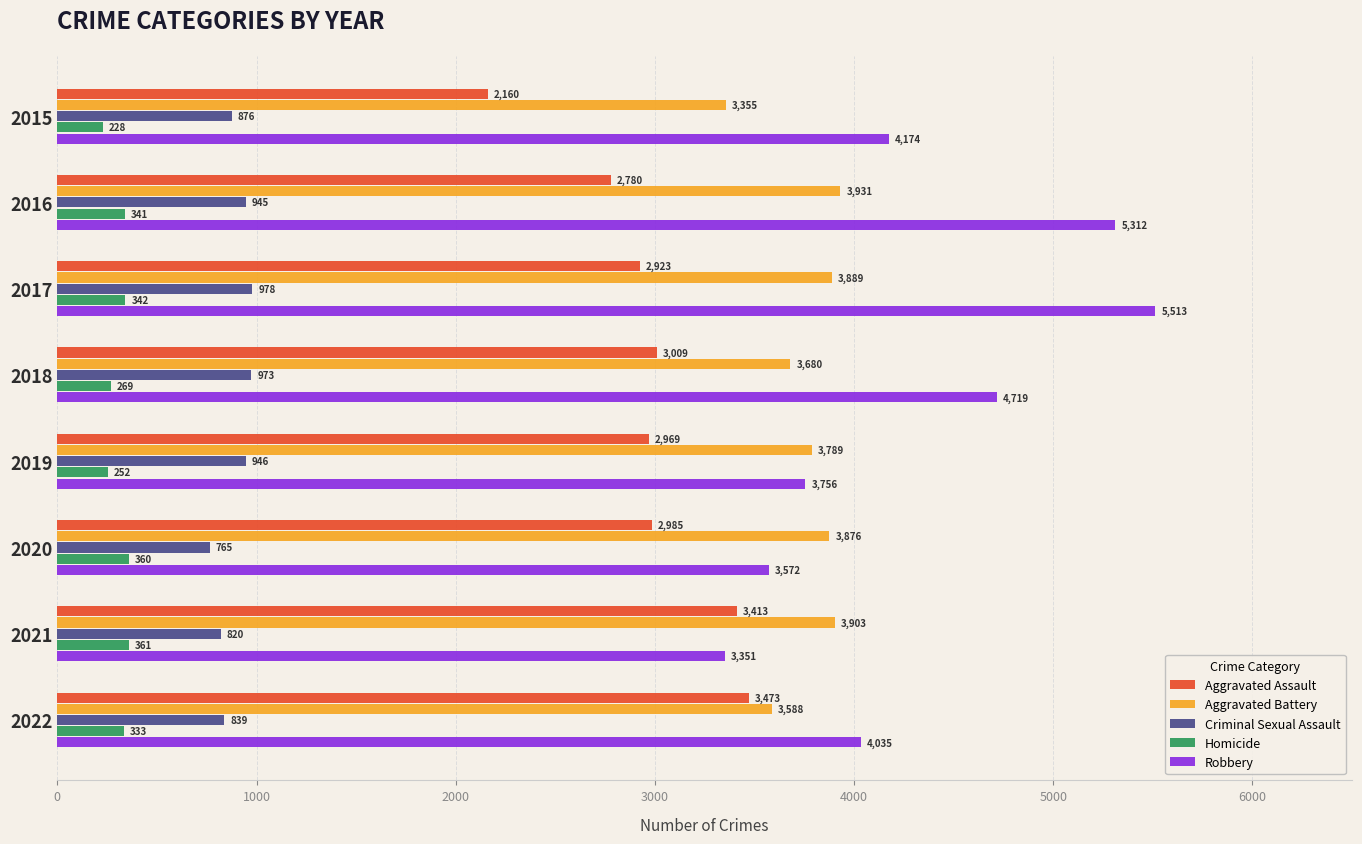

What is the difference between the maximum and minimum values in the Aggravated Battery series?

576